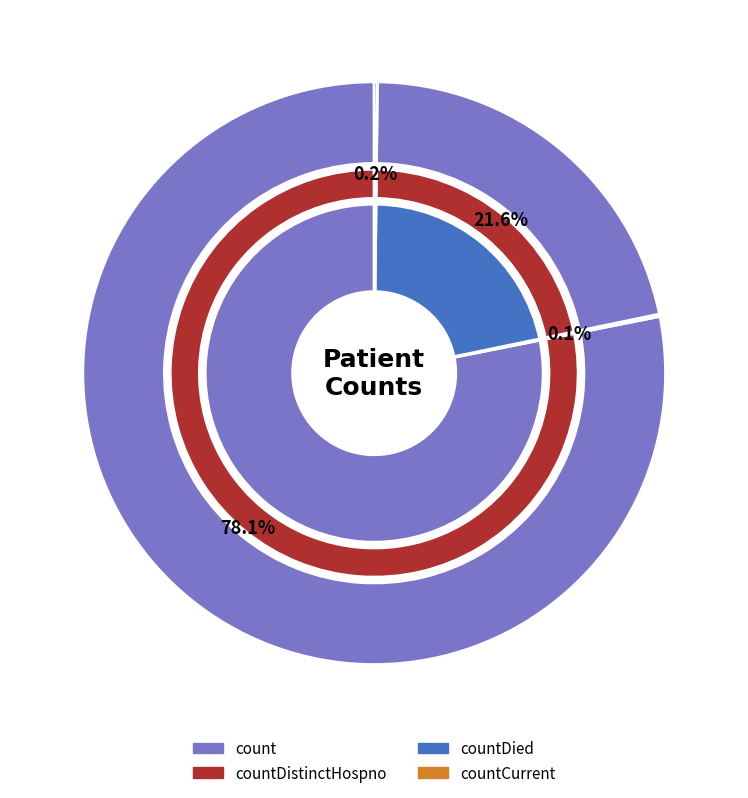

How many slices are in this pie chart?

4